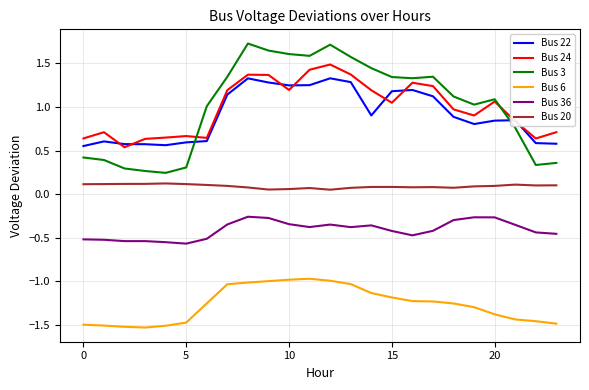

List the series in order of their peak value, lowest first.

Bus 6, Bus 36, Bus 20, Bus 22, Bus 24, Bus 3